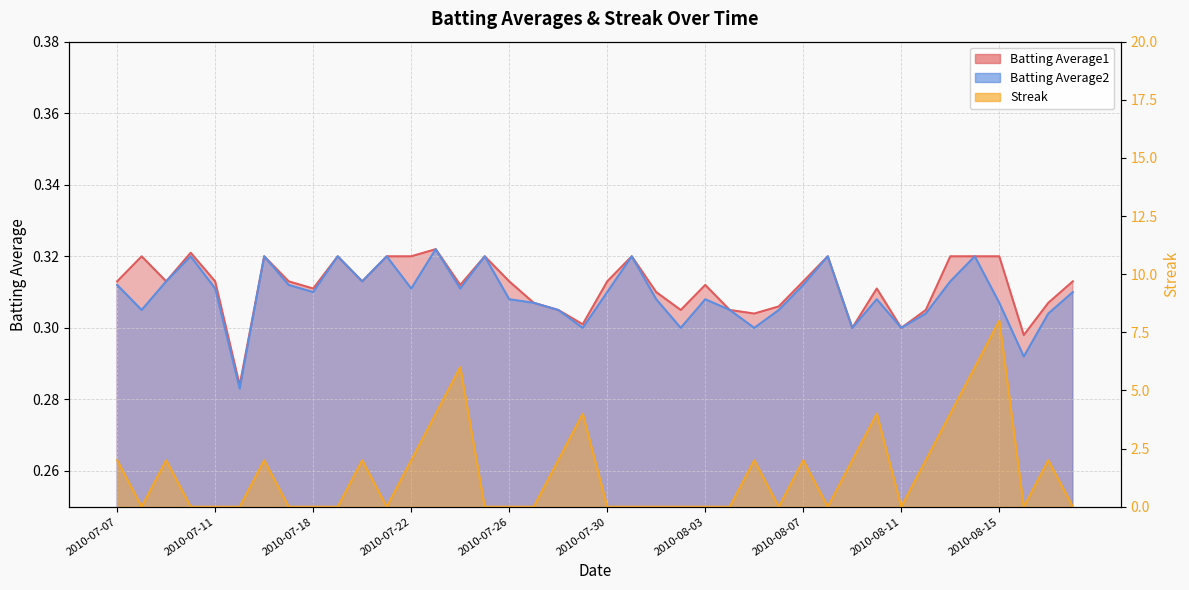

What is the maximum value shown in the chart?

8.0